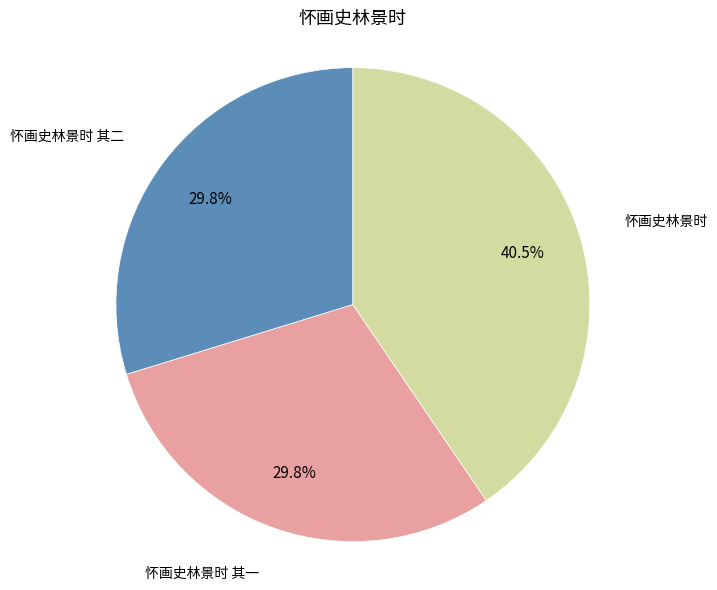

Does 怀画史林景时 represent more than half of the total?

No